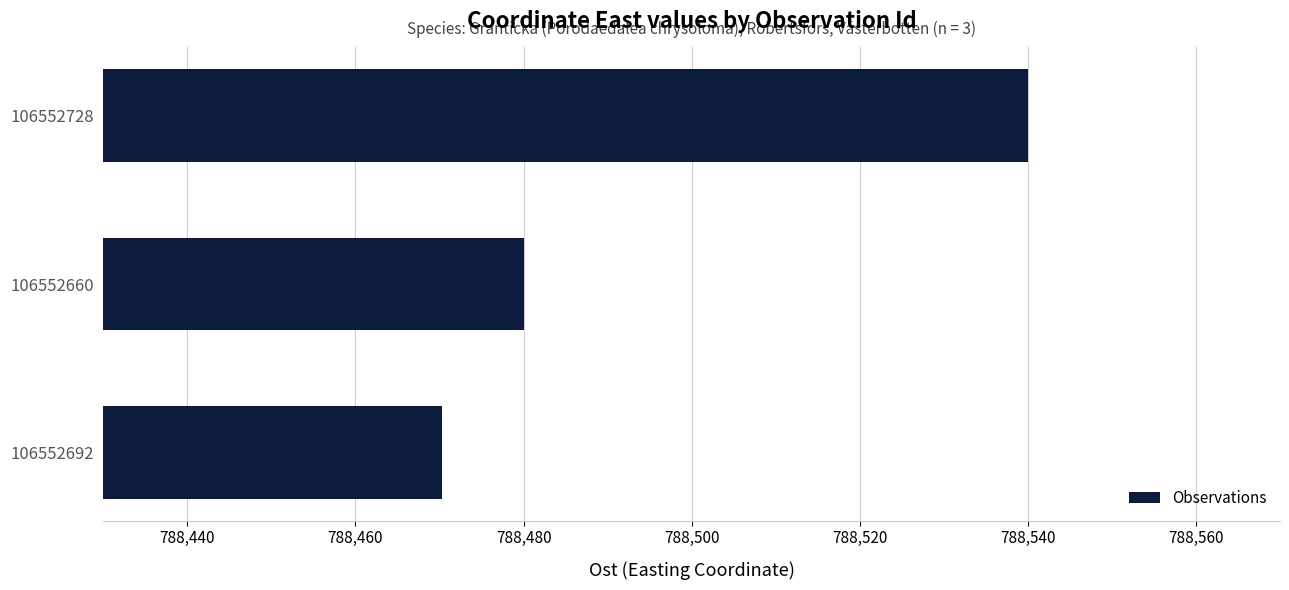

What is the change in value from 106552660 to 106552728?

+60.0